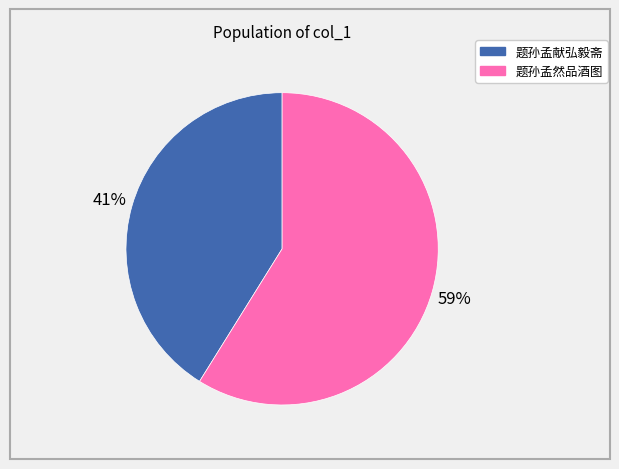

What is the largest slice in the pie chart?

题孙孟然品酒图